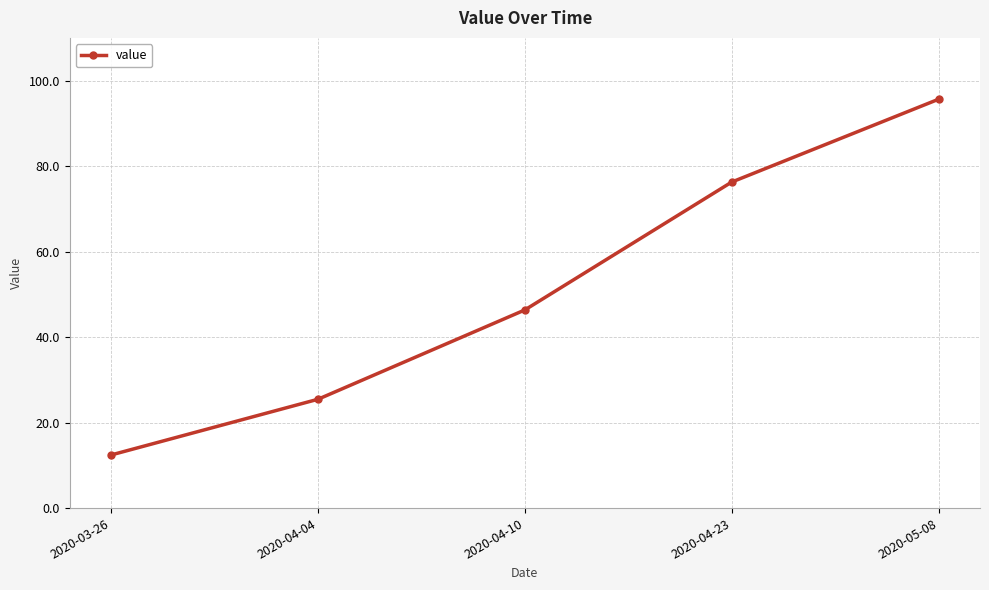

Reading left to right, what are all the values shown in this chart?

12.4	25.5	46.4	76.3	95.7